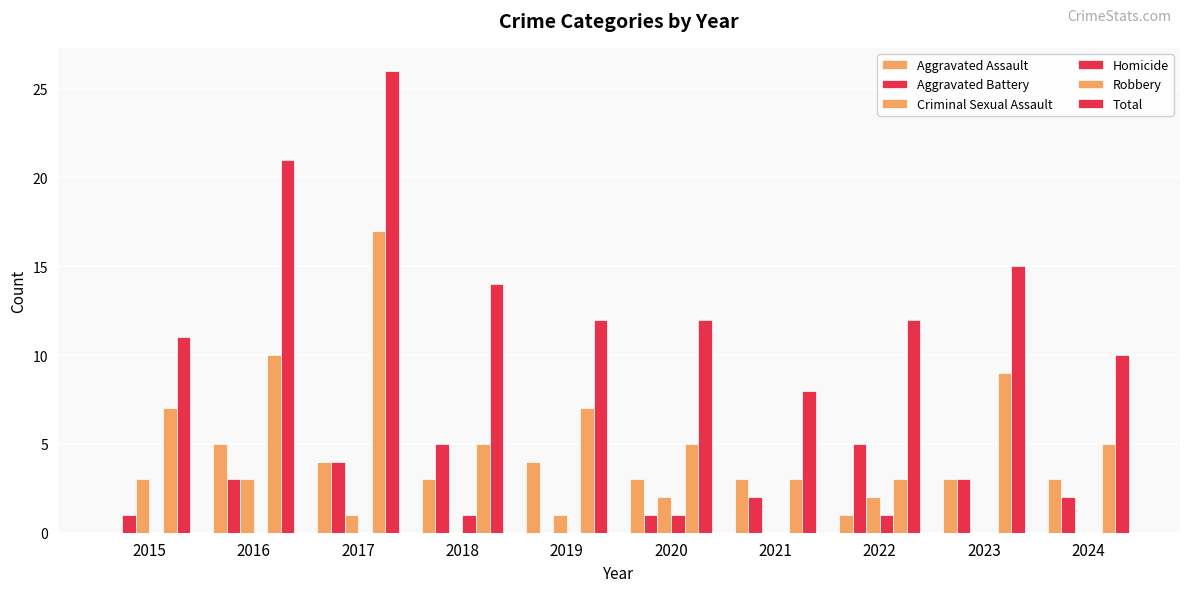

What is the maximum value shown in the chart?

26